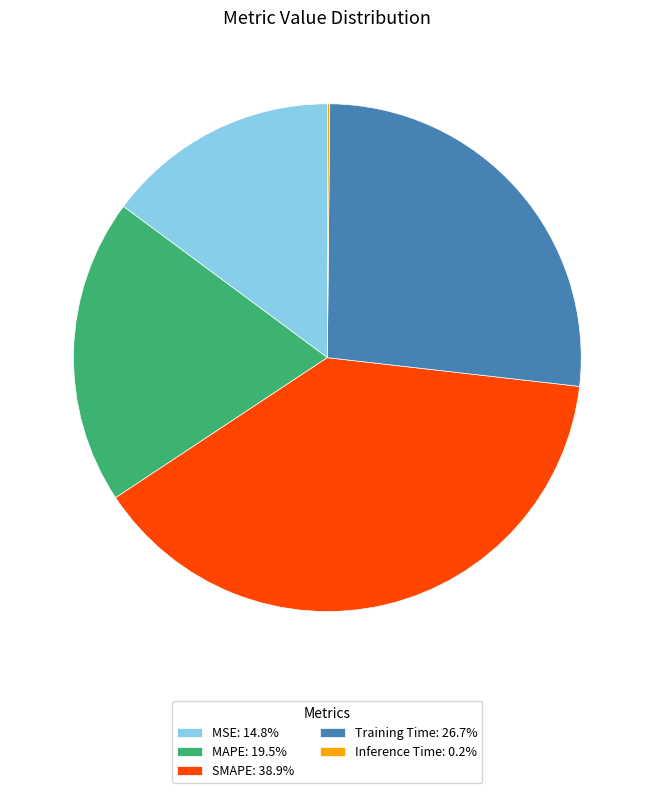

Approximately how many times larger is the value at MSE: 14.8% compared to Training Time: 26.7%?

0.6